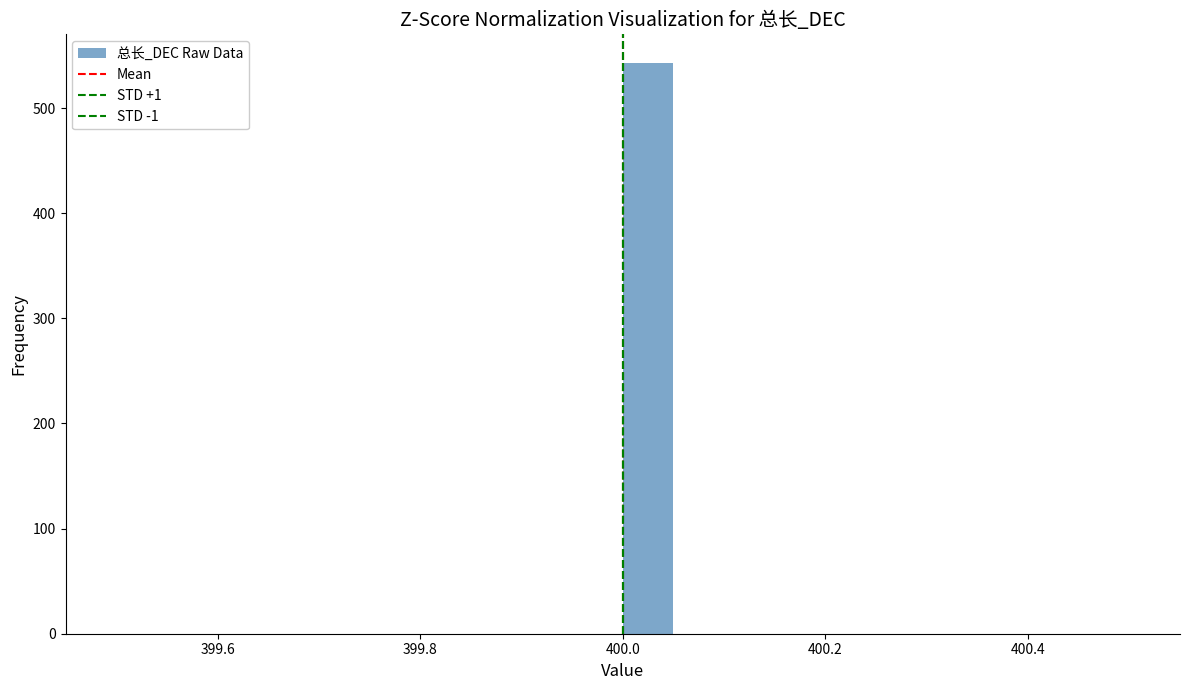

Around what value on the x-axis is the tallest bar? Give the approximate position of its centre, as read against the axis.

400.02